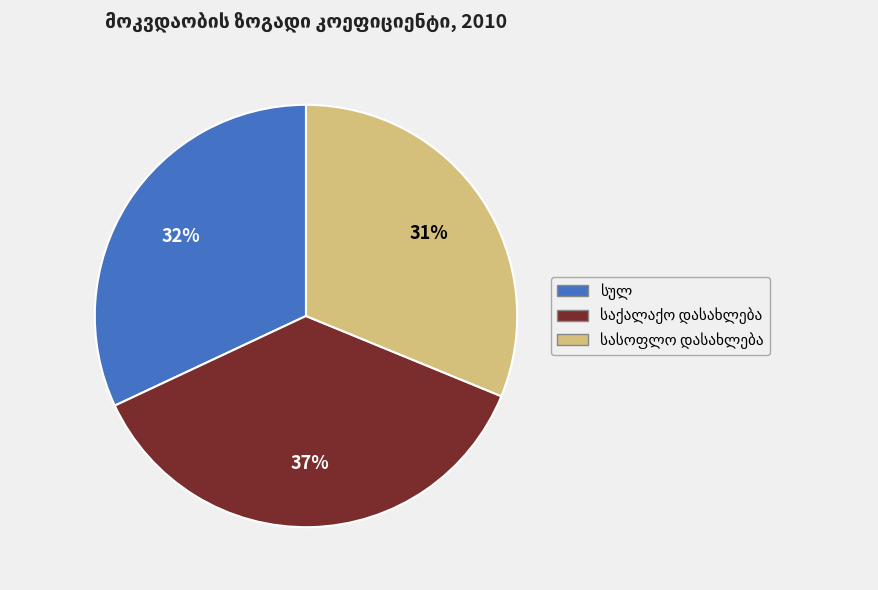

To the nearest percent, what is the average slice percentage?

33%